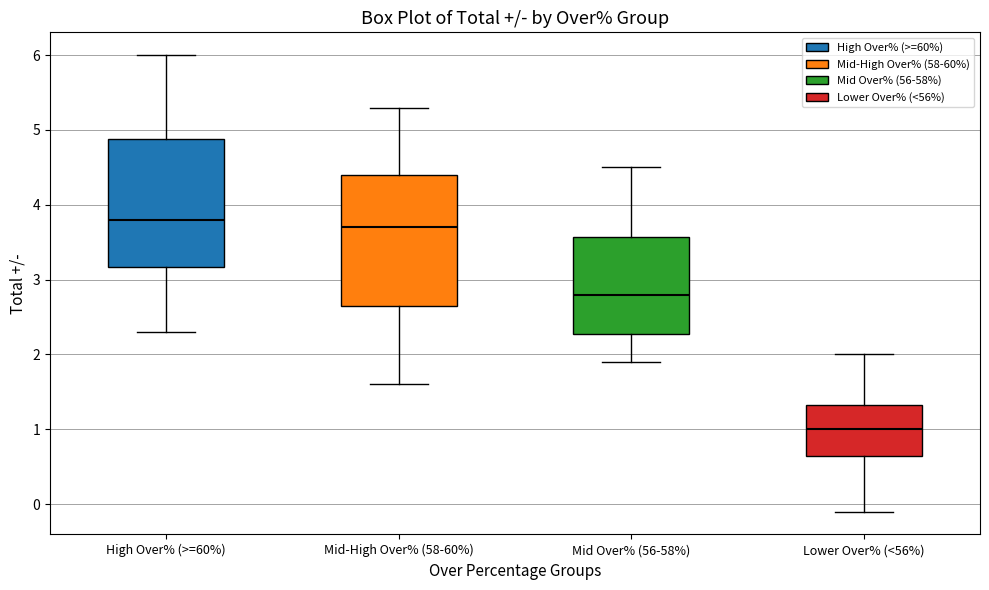

Reading left to right, read every box against the y-axis: the position of its median line, the range the box covers, and the ends of its whiskers. The values are not printed on the chart, so give them approximately, as read against the axis.

High Over% (>=60%): median 3.8, box 3.2 to 4.9, whiskers 2.3 to 6.0
Mid-High Over% (58-60%): median 3.7, box 2.7 to 4.4, whiskers 1.6 to 5.3
Mid Over% (56-58%): median 2.8, box 2.3 to 3.6, whiskers 1.9 to 4.5
Lower Over% (<56%): median 1.0, box 0.7 to 1.3, whiskers -0.1 to 2.0